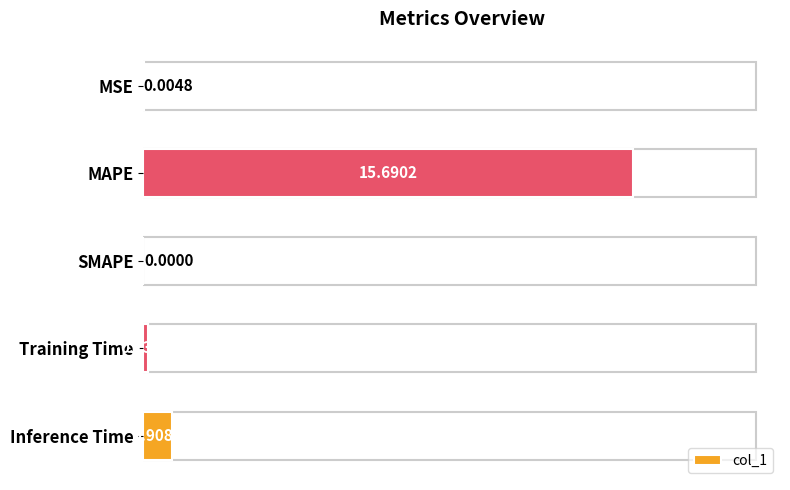

Count the number of categories in the chart.

5